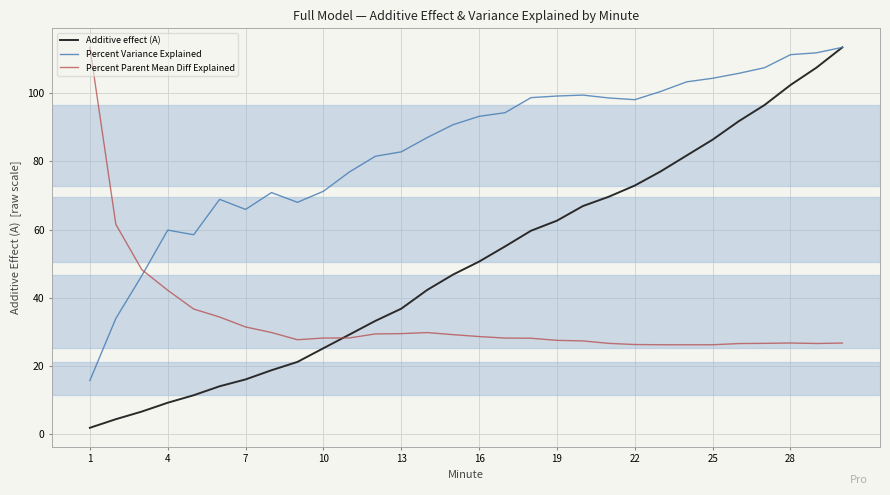

Which series ends up on top after the final intersection of Percent Variance Explained and Percent Parent Mean Diff Explained?

Percent Variance Explained